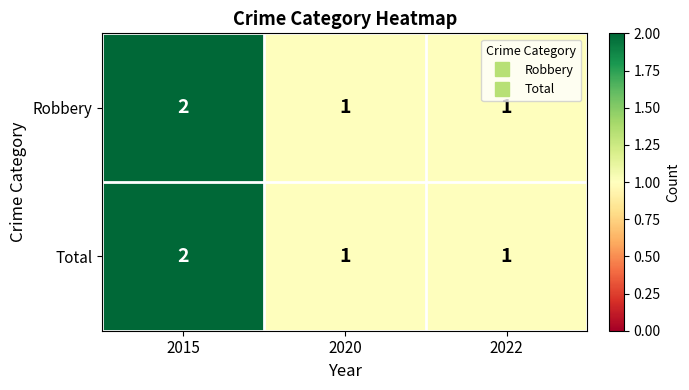

Count the number of categories in the chart.

3